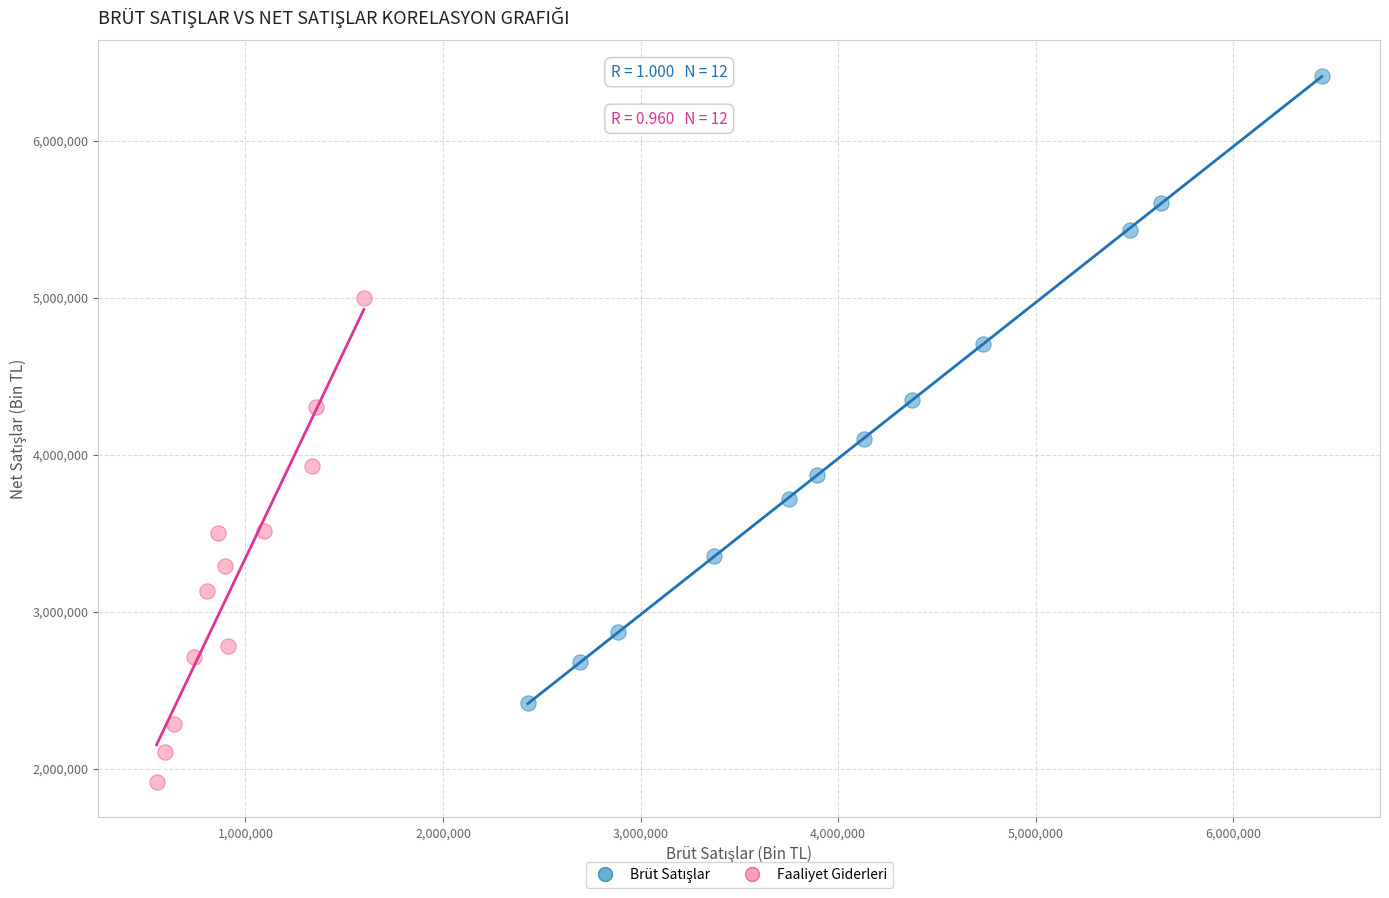

Which series reaches the minimum Y coordinate?

Faaliyet Giderleri